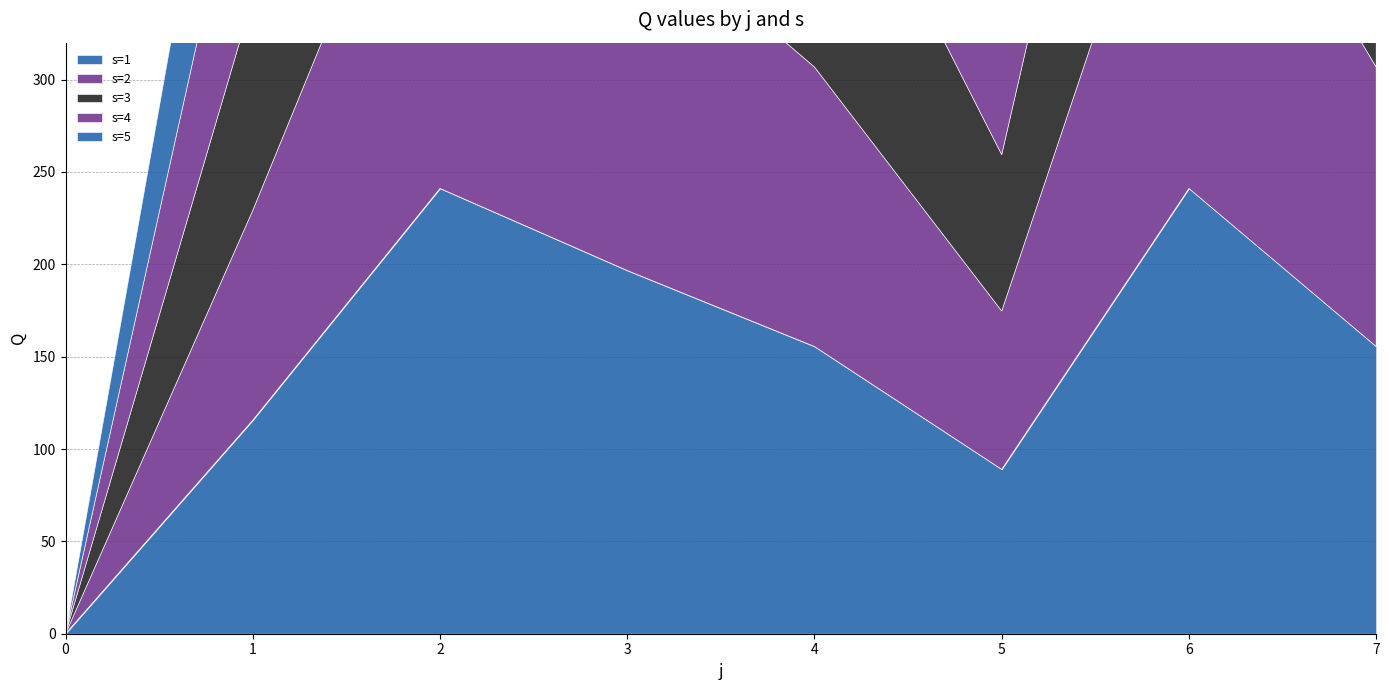

Is it true that s=5 equals 45.4 at 7?

False